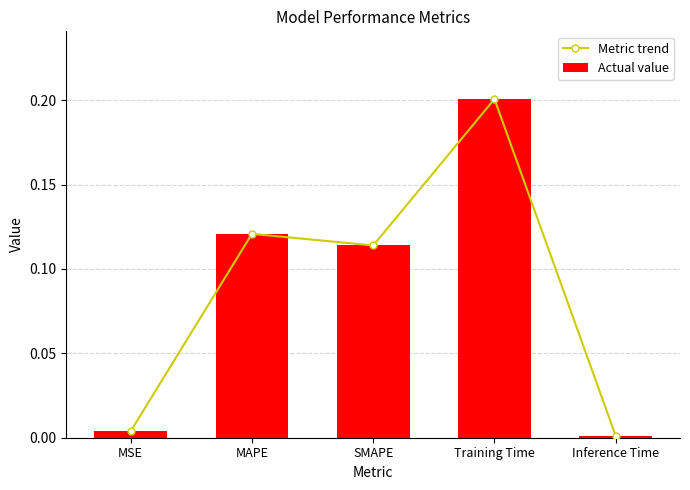

The value of Metric trend at SMAPE is 0.1. True or false?

True